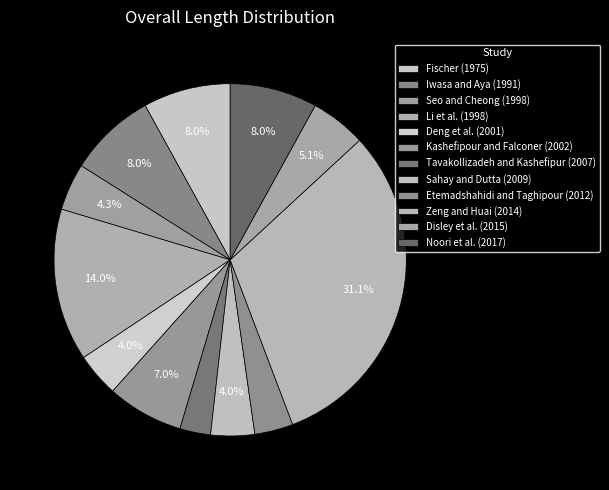

Is there a majority slice in this chart?

No